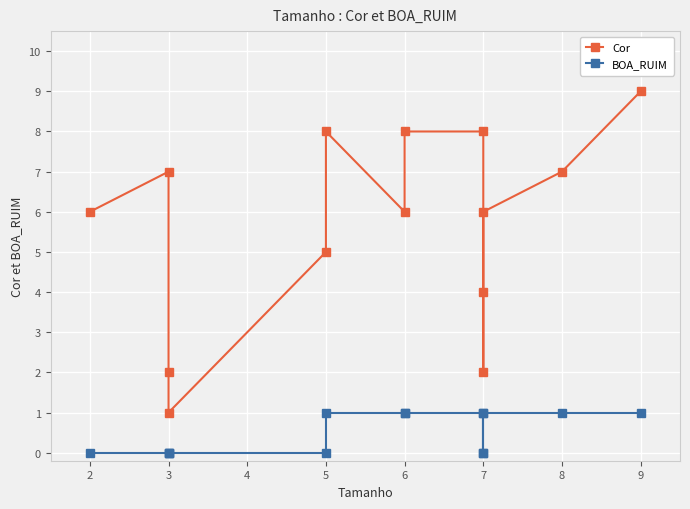

Count the number of categories in the chart.

14